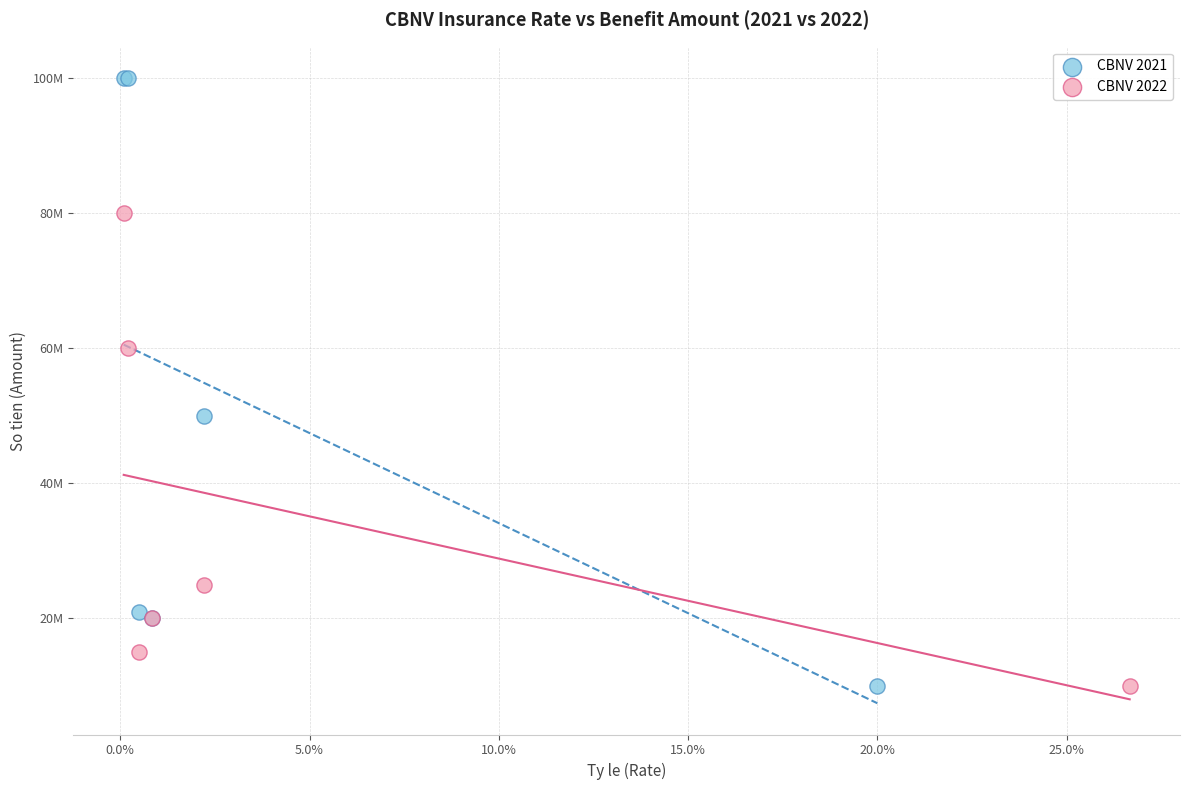

What are all the series names shown in the legend?

CBNV 2021, CBNV 2022